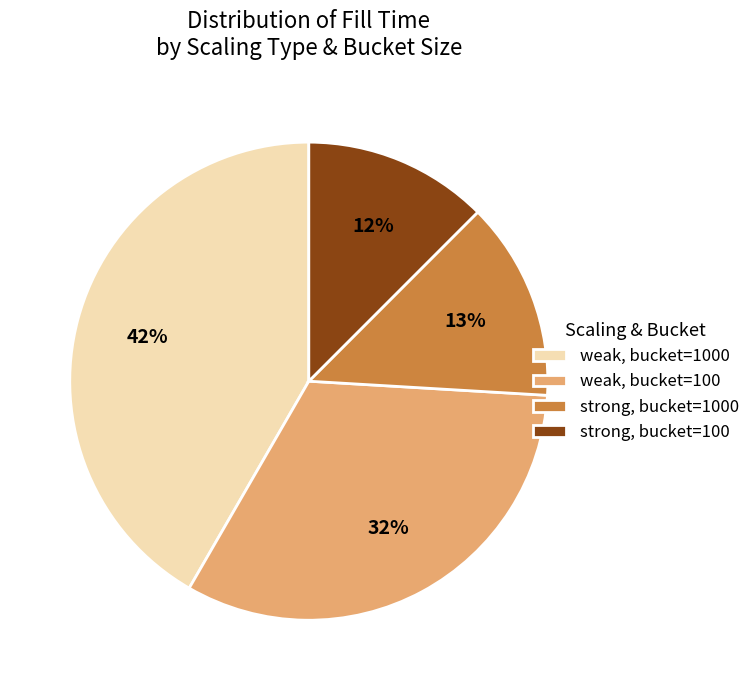

To the nearest percent, what percentage of the pie is weak, bucket=100?

32%